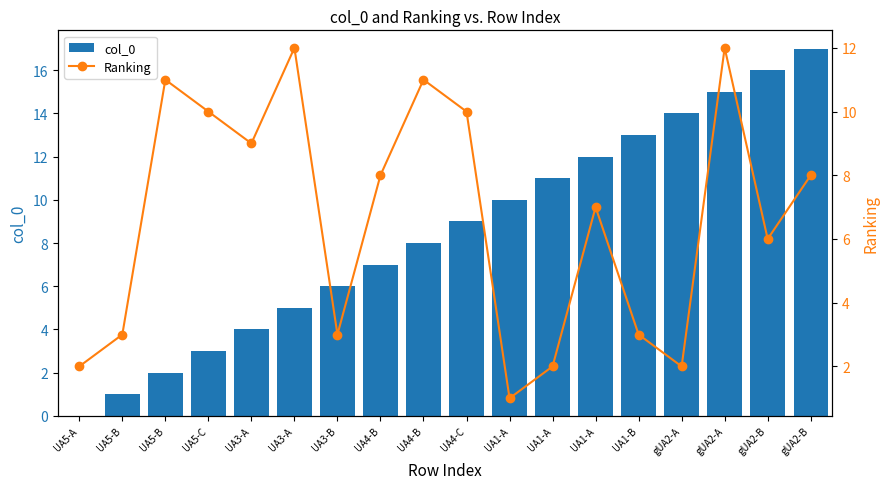

How many positive values does the col_0 series have?

17